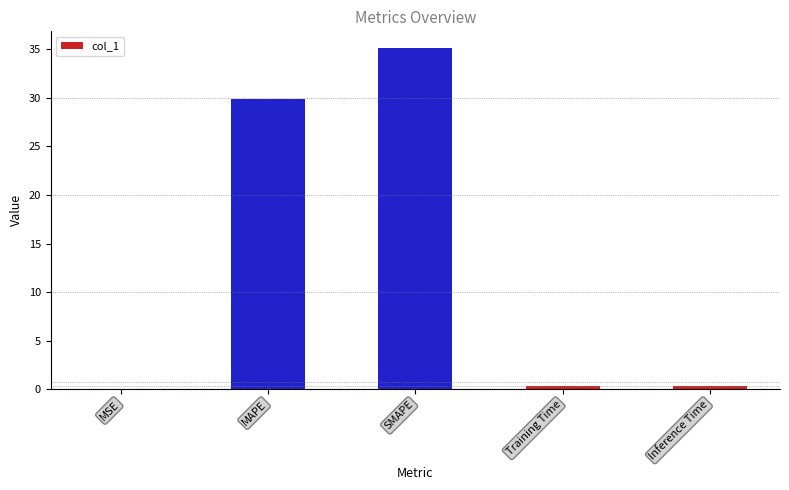

The value at SMAPE is 53.0. True or false?

False